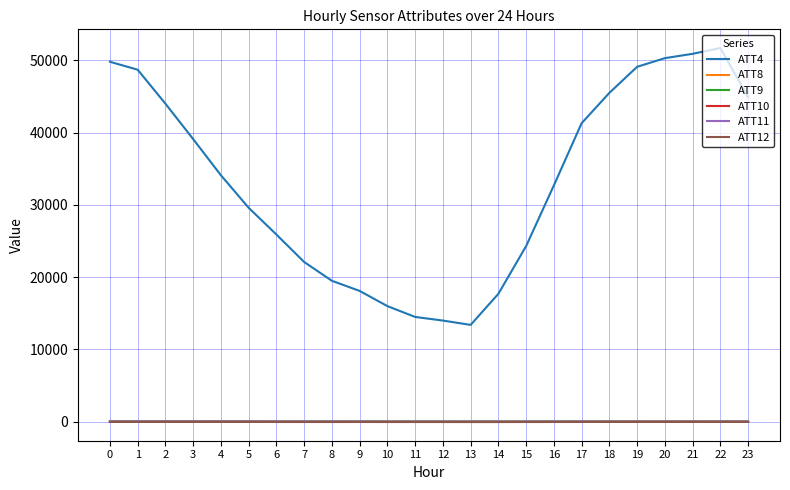

What is the difference between the maximum and minimum values in the ATT10 series?

18.0